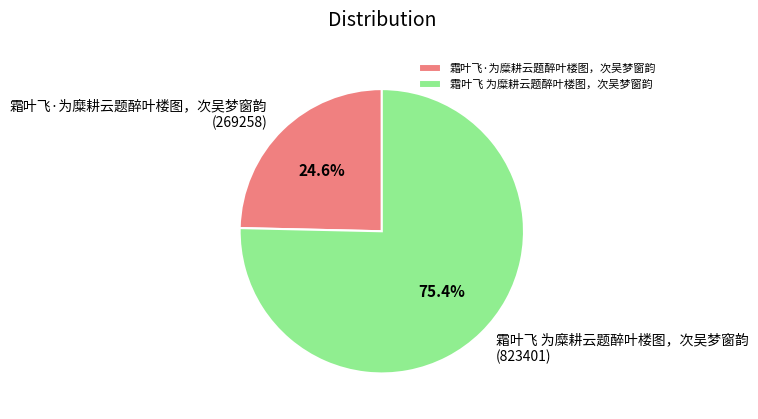

What is the largest slice in the pie chart?

霜叶飞 为糜耕云题醉叶楼图，次吴梦窗韵